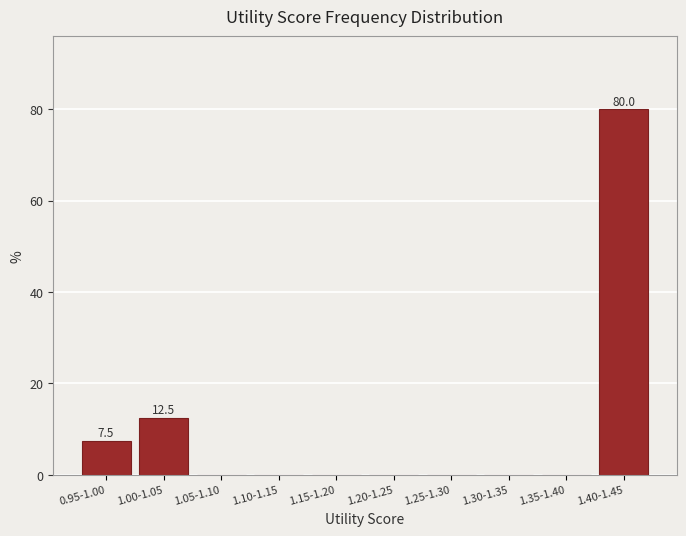

Reading right to left, what are all the values shown in this chart?

1.40-1.45=80.0	1.35-1.40=0.0	1.30-1.35=0.0	1.25-1.30=0.0	1.20-1.25=0.0	1.15-1.20=0.0	1.10-1.15=0.0	1.05-1.10=0.0	1.00-1.05=12.5	0.95-1.00=7.5